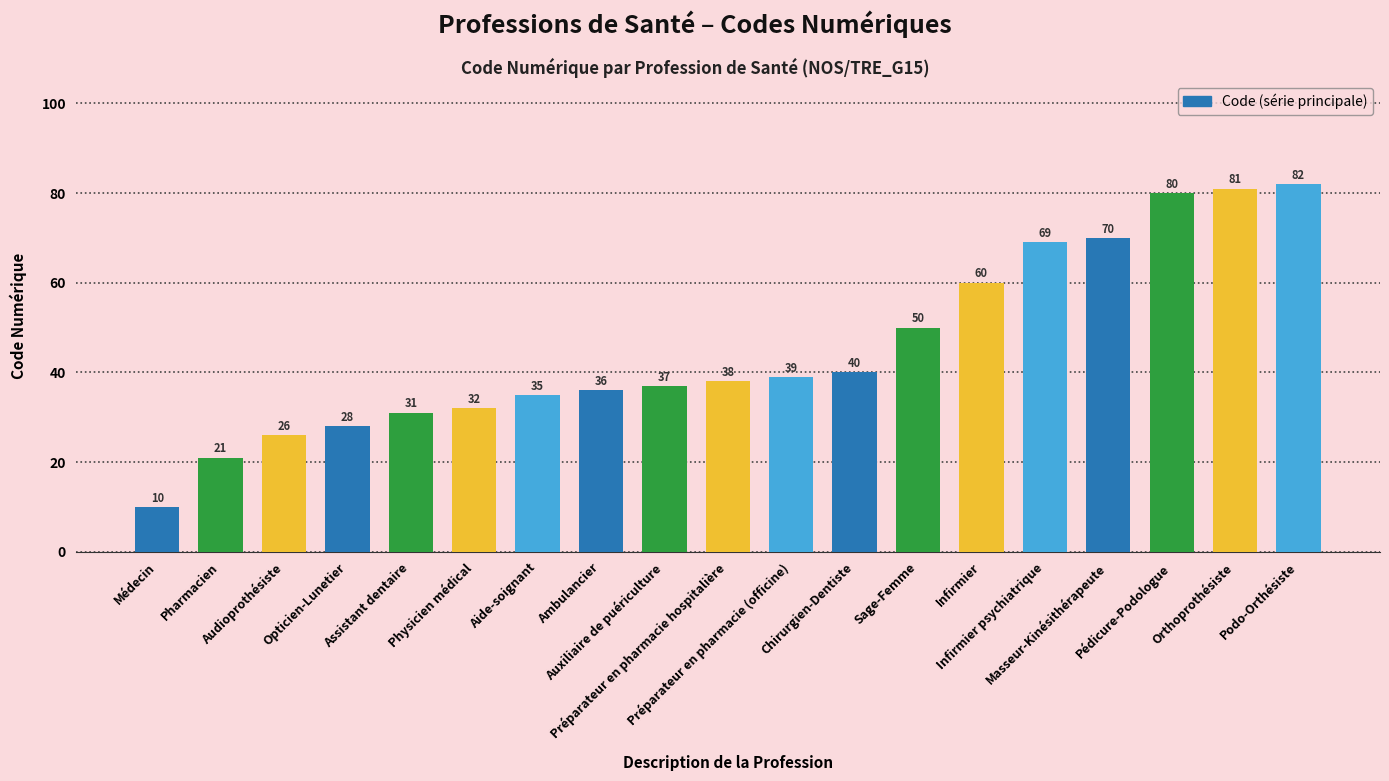

Does the chart contain stacked bars?

No